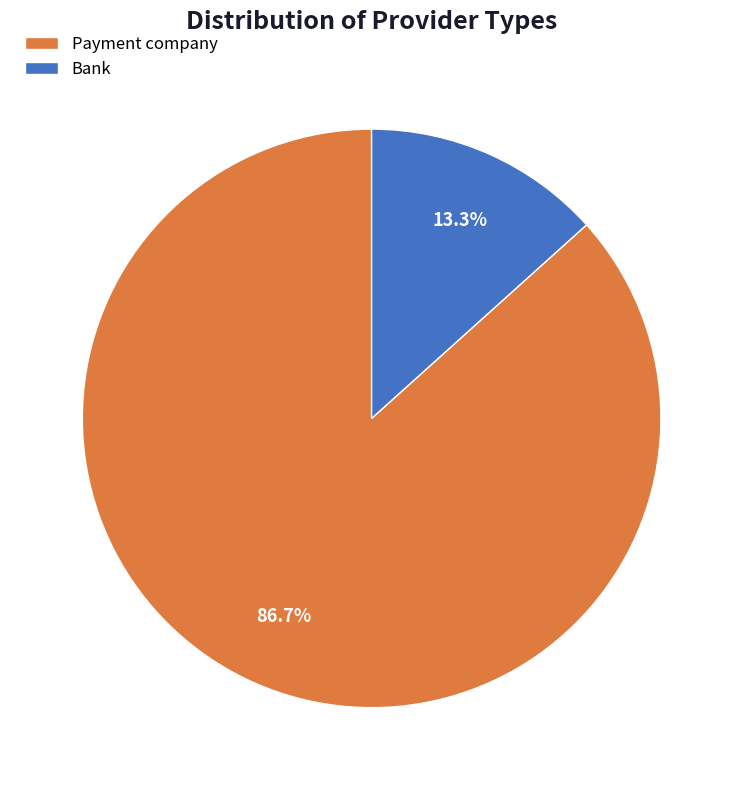

What is the smallest slice in the pie chart?

Bank